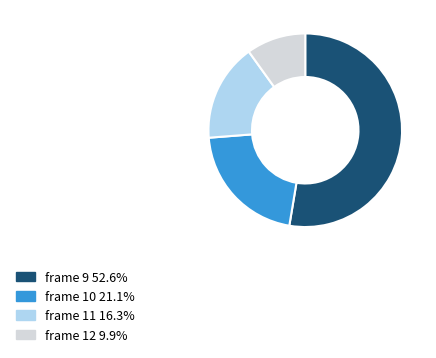

What is the ratio of the value at frame 9 52.6% to the value at frame 11 16.3%?

3.2